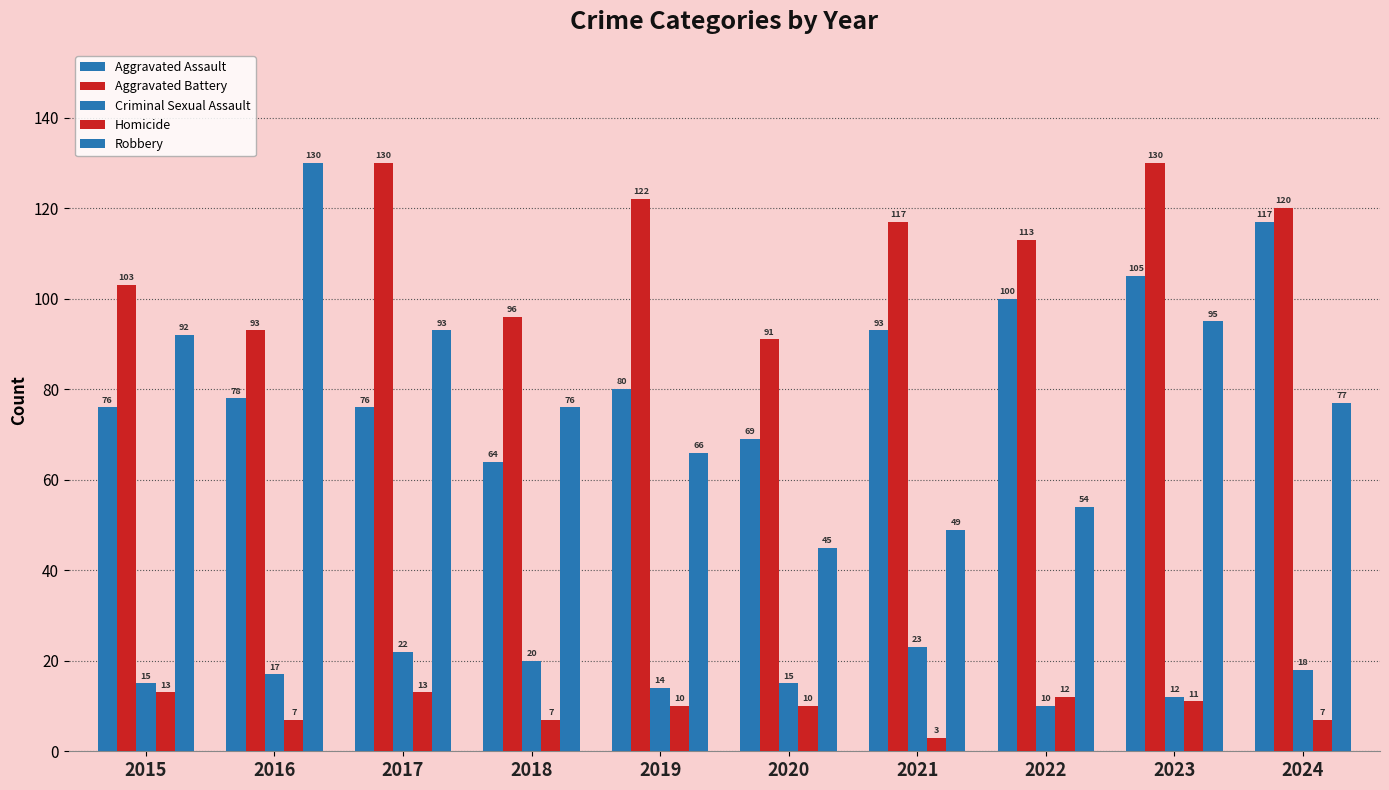

Count the number of data series in this chart.

5